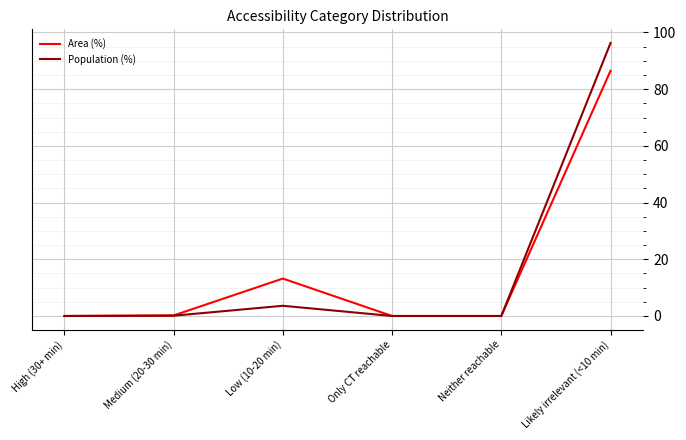

What is the difference between the Population (%) values at Likely irrelevant (<10 min) and Medium (20-30 min)?

96.2